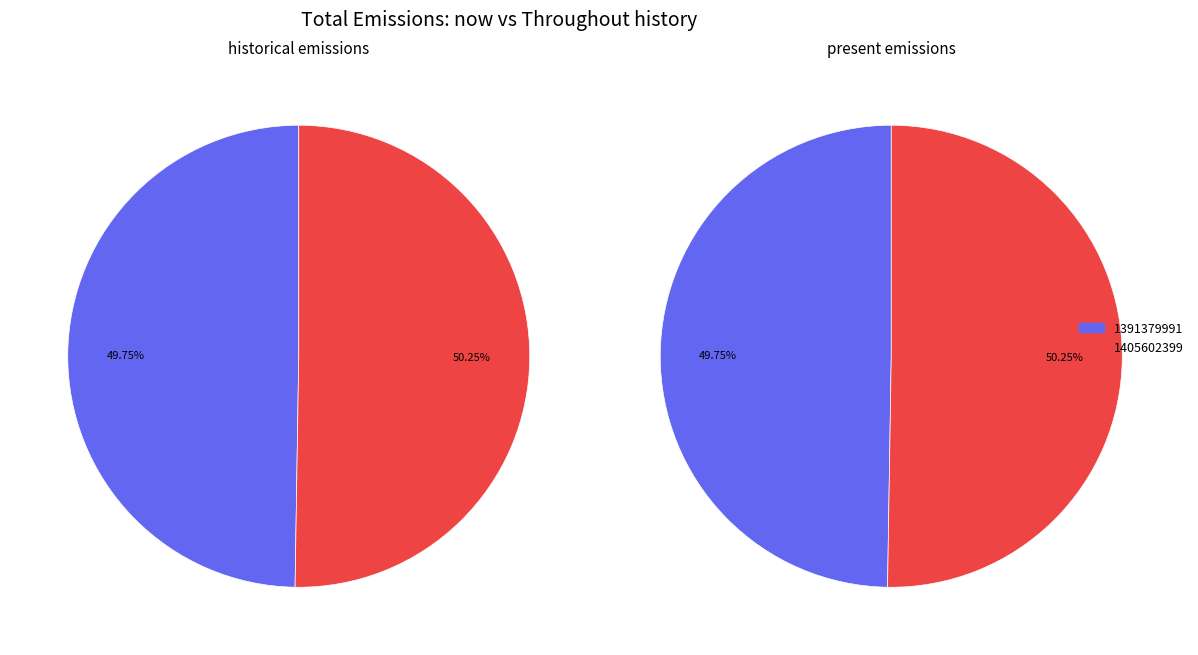

Which category has the smallest portion of the pie?

1391379991